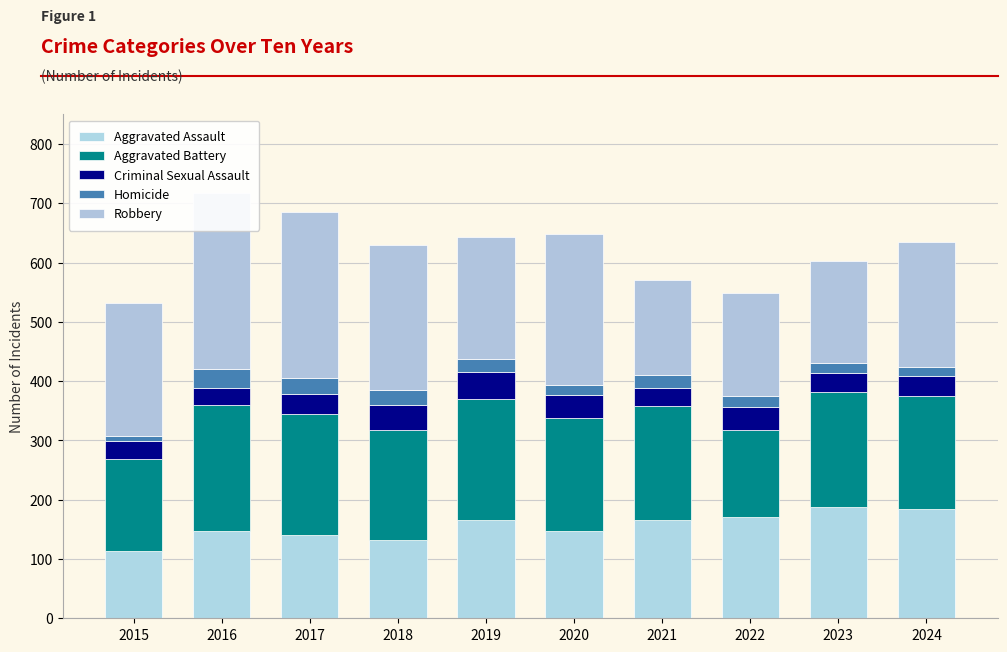

How many groups of bars are there?

10